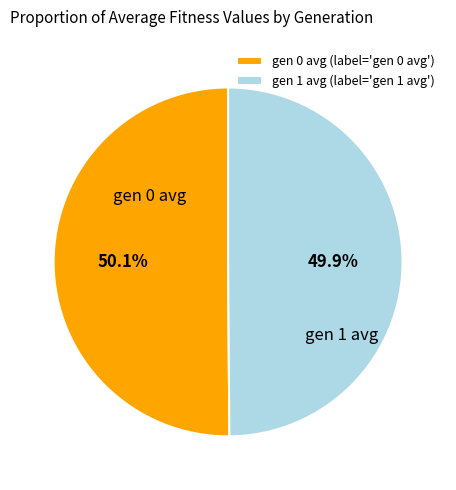

How many slices are in this pie chart?

2